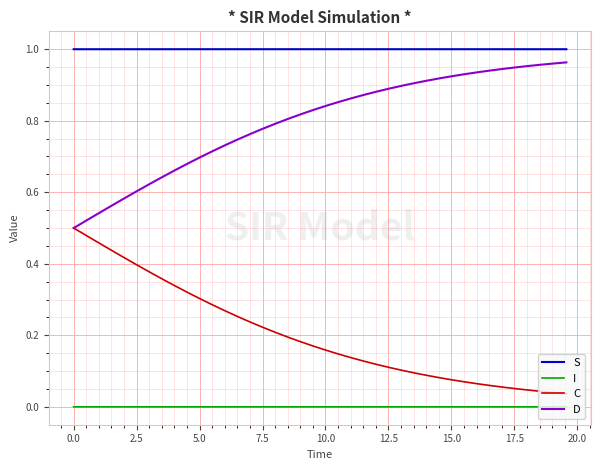

List the series in order of their overall mean, highest first.

S, D, C, I